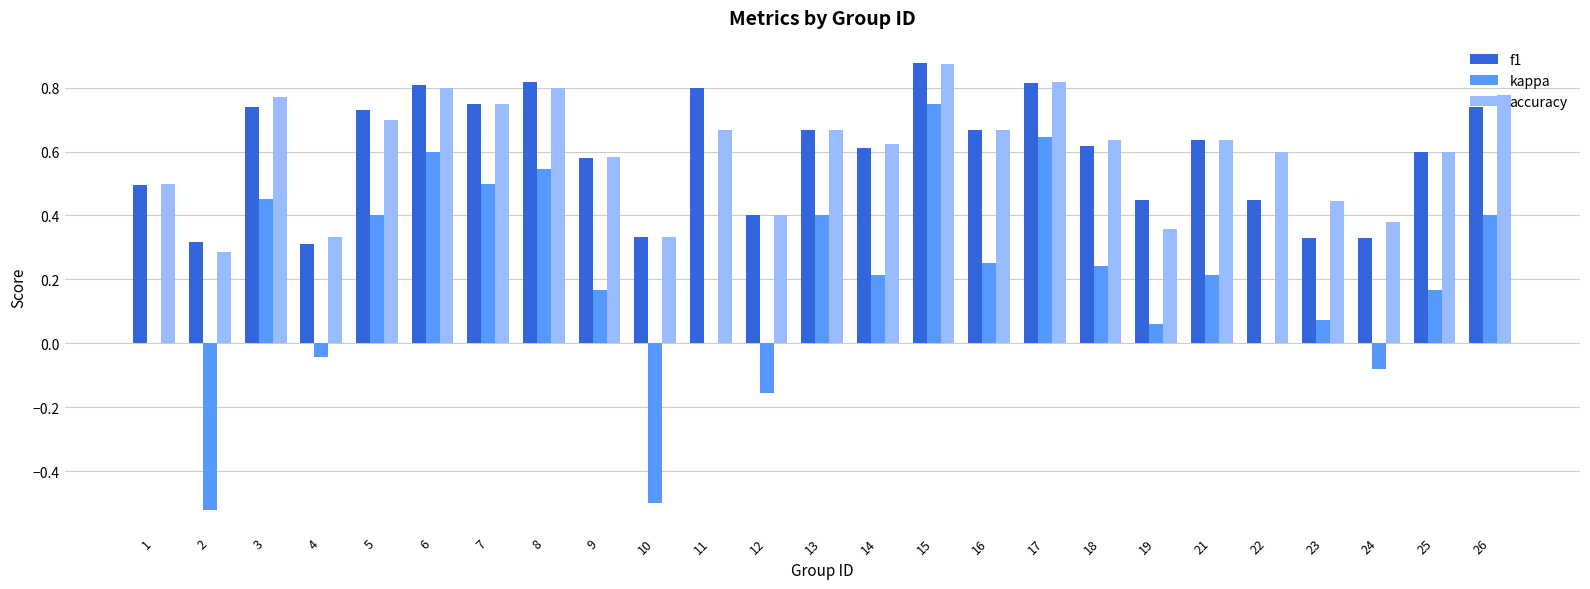

Between 9 and 12, which series saw the biggest shift?

kappa